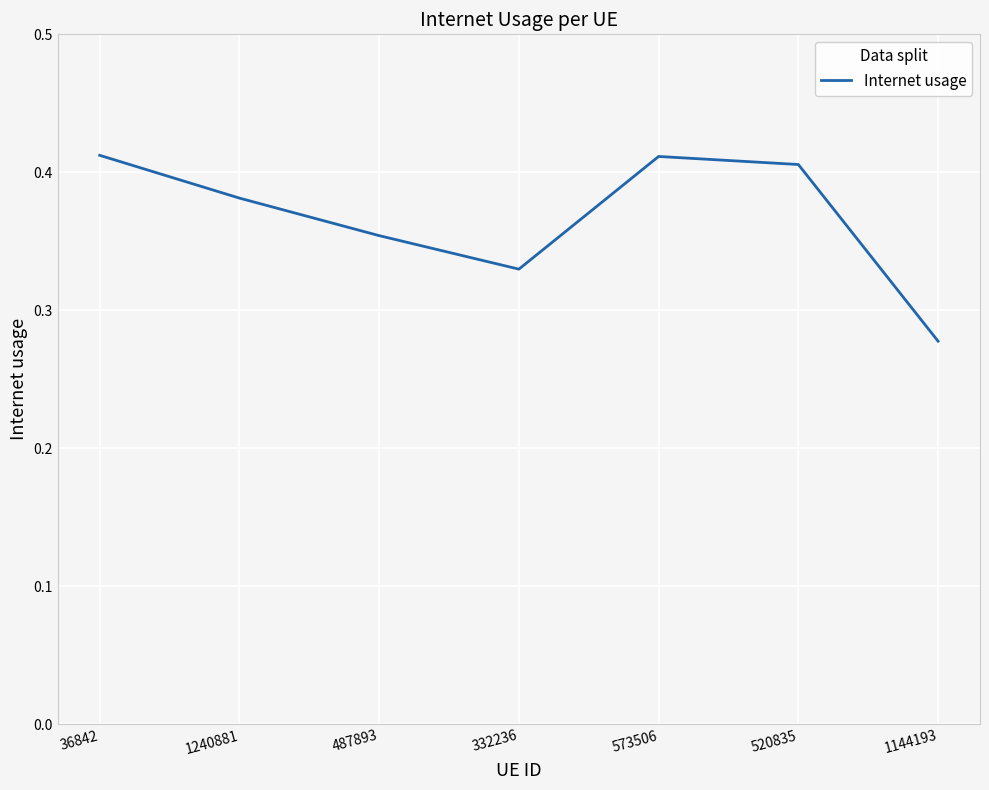

Is this an area chart (filled region under the line)?

No